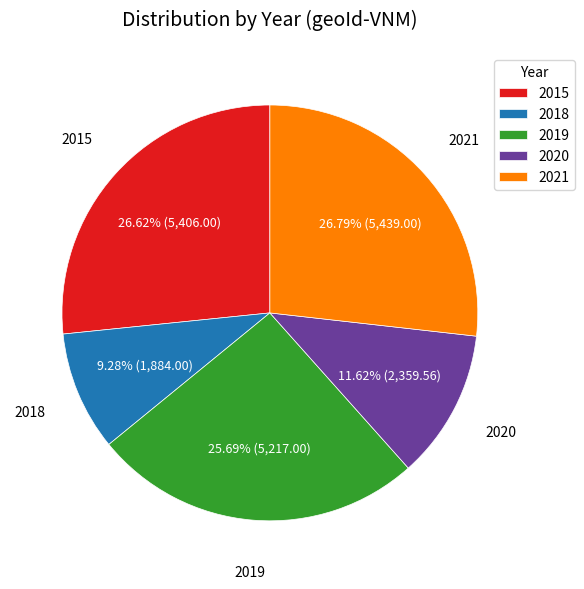

The 2020 slice represents 6% of the pie. True or false?

False